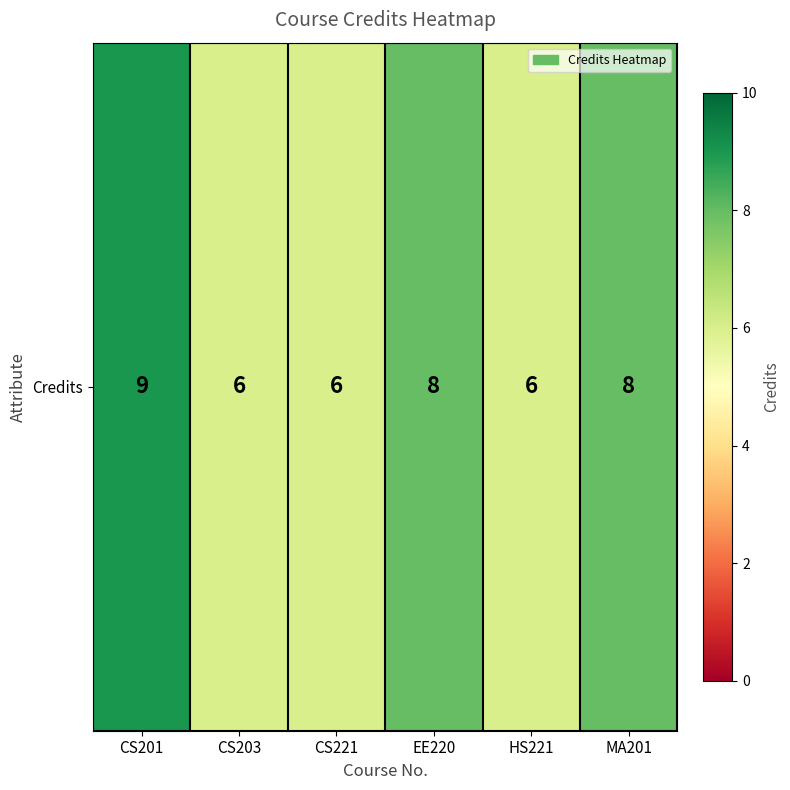

What is the difference between the values at MA201 and CS201?

1